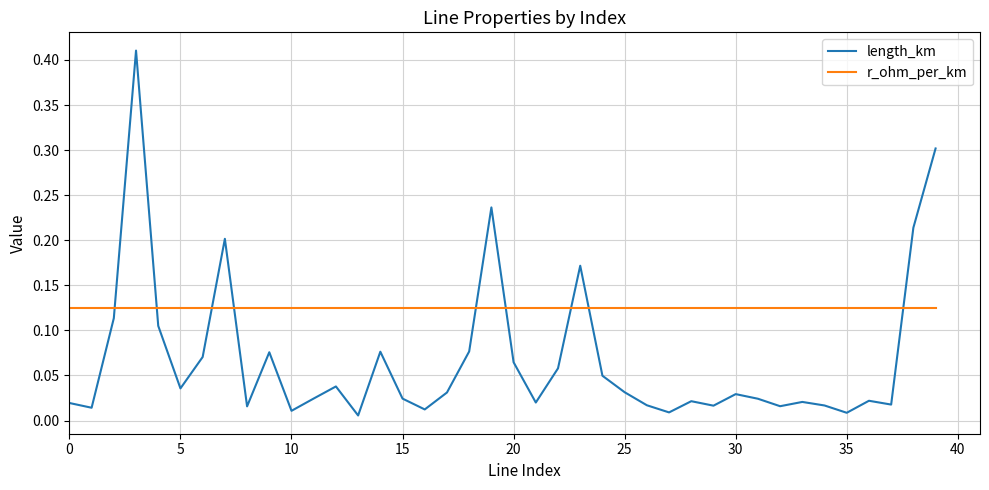

Which series has the largest total across all categories?

r_ohm_per_km